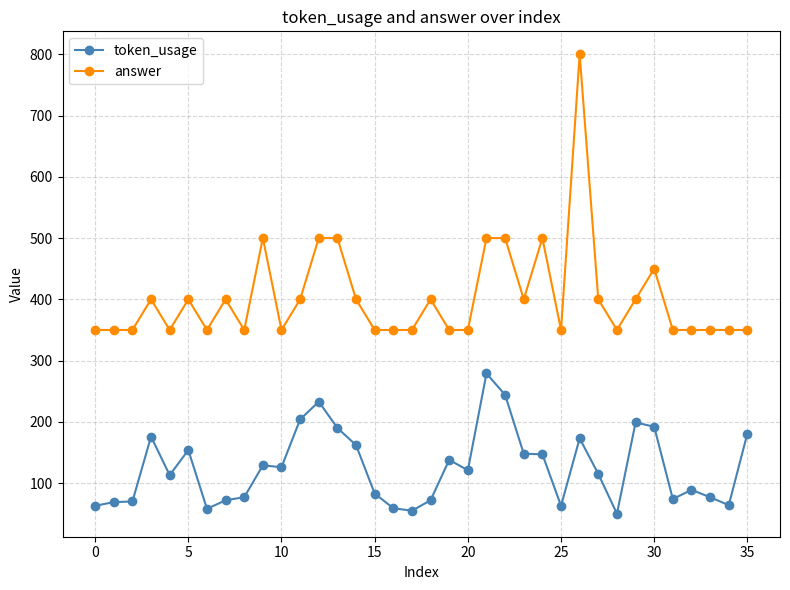

What is the value of the answer point at the 15th from the left?

400